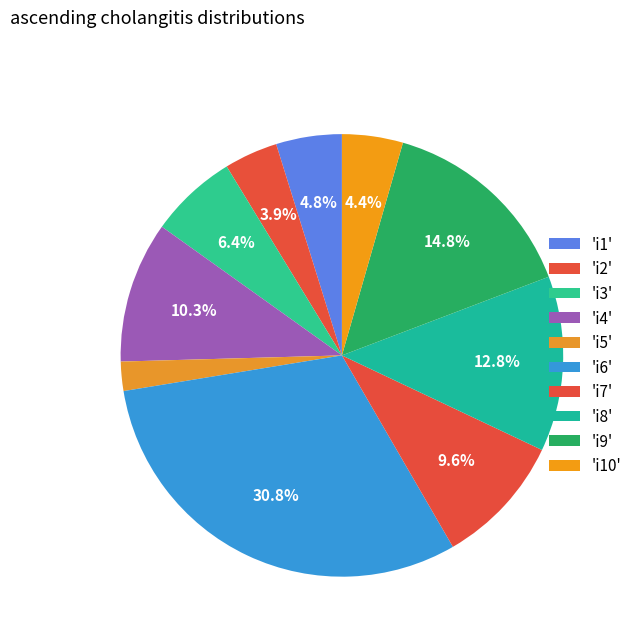

How many slices are in this pie chart?

10